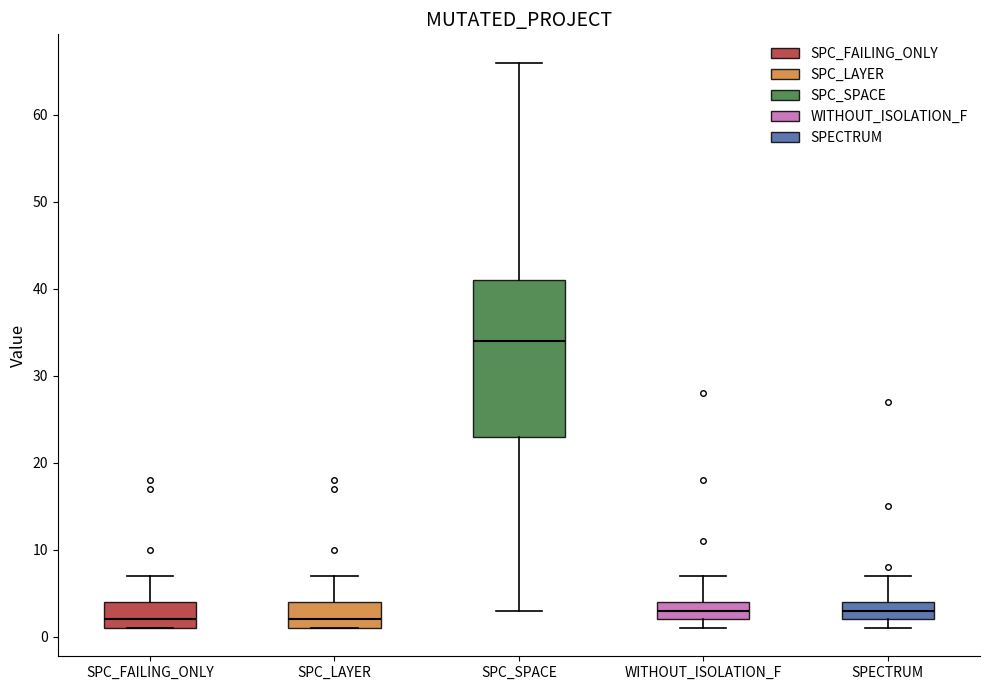

Where is the upper edge of the box for SPECTRUM on the y-axis? The values are not printed on the chart, so give them approximately, as read against the axis.

4